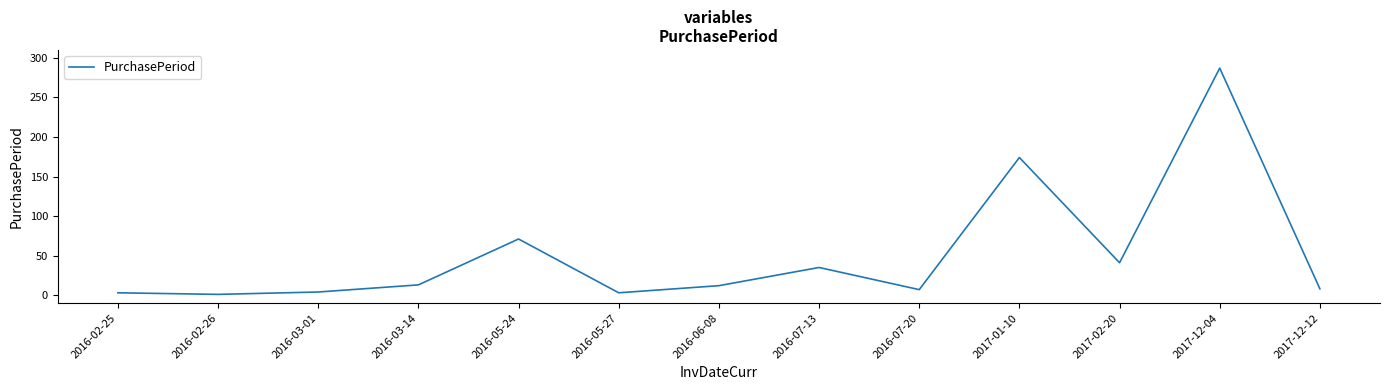

The value at 2017-01-10 is 266. True or false?

False